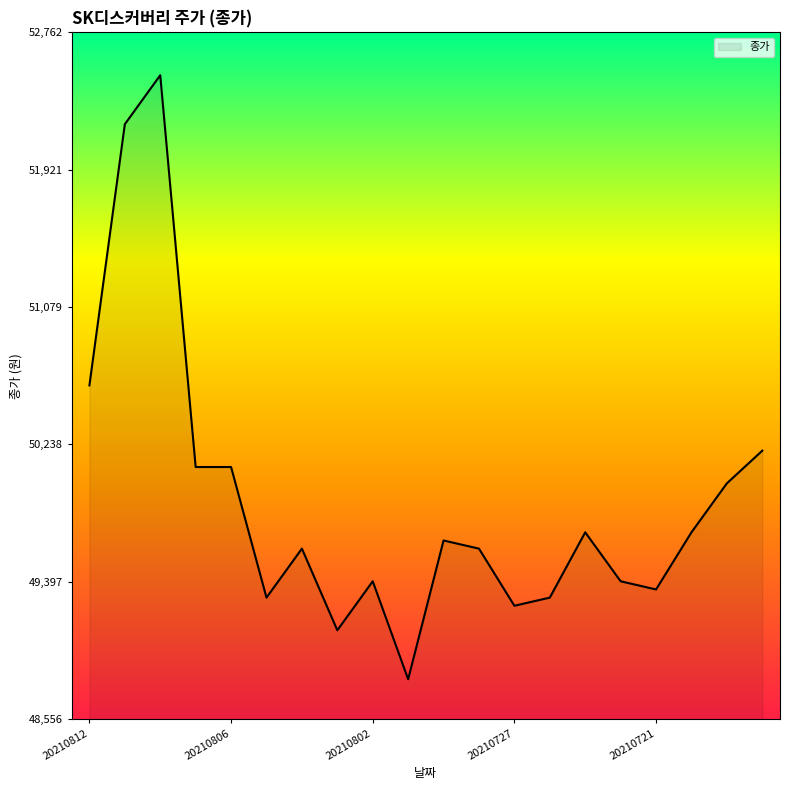

What is the difference between the maximum and minimum values?

3700